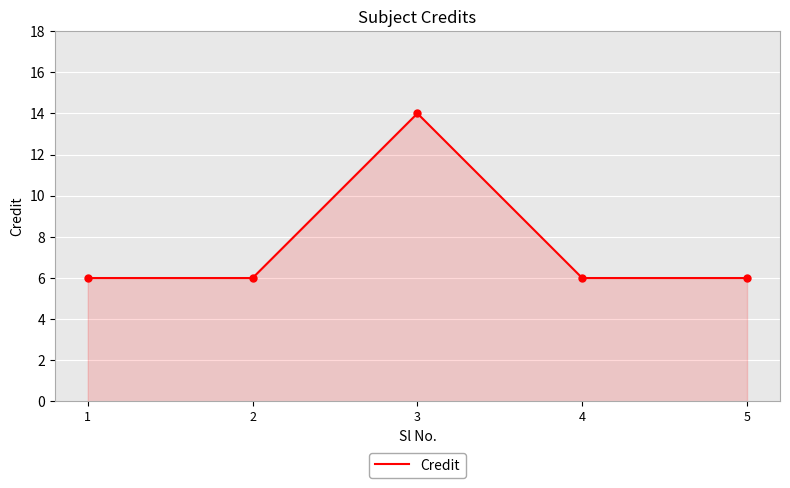

What is the average value?

8